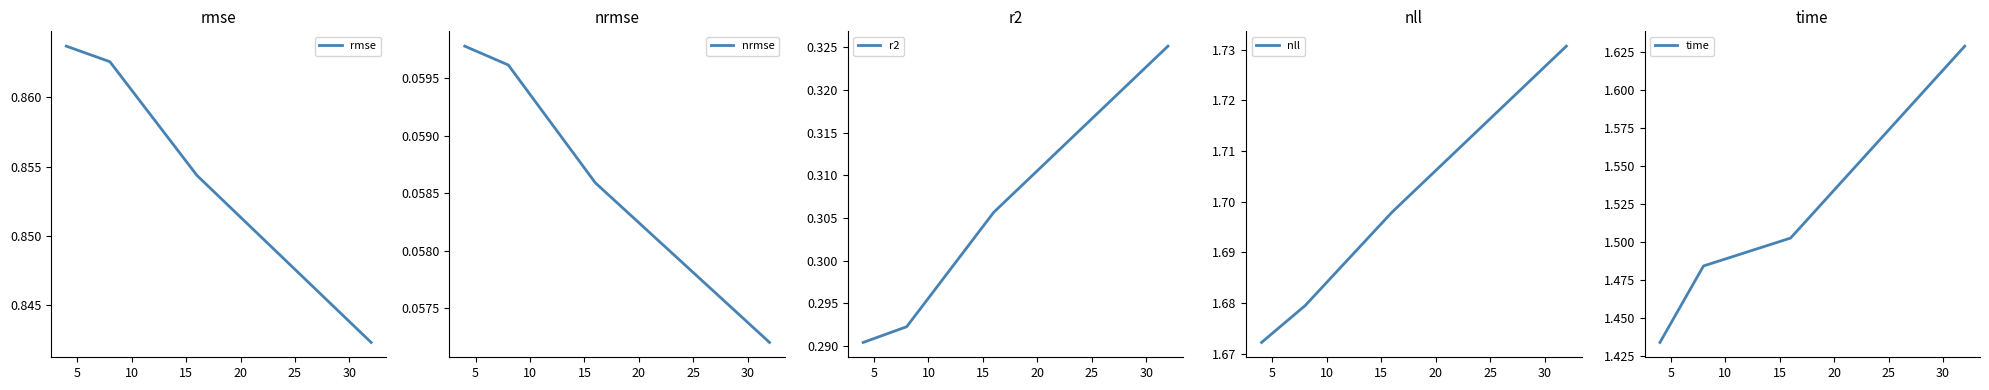

What is the minimum value shown in the chart?

0.1